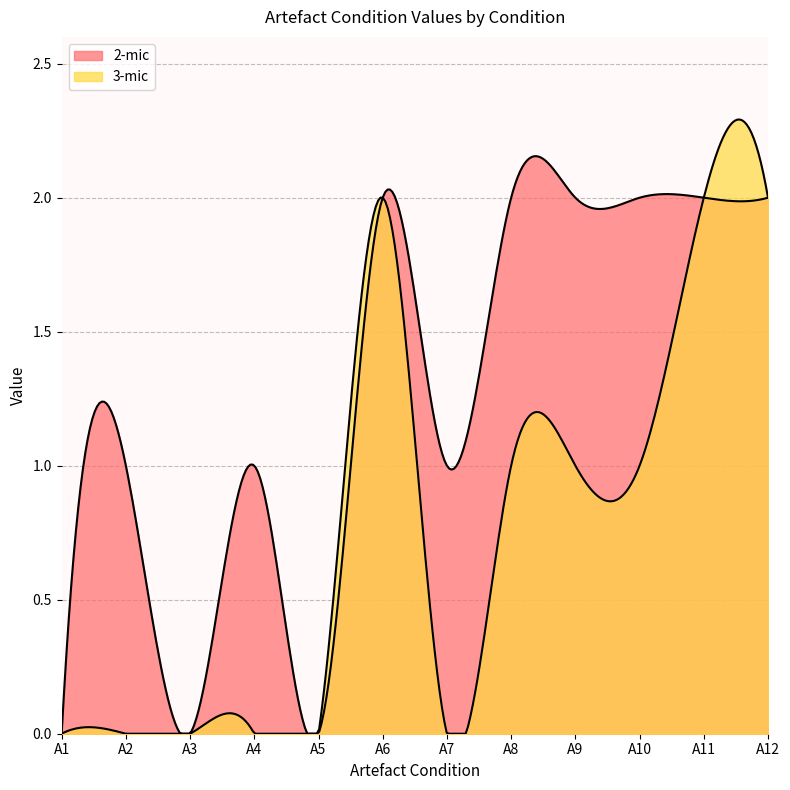

What is the average value of the 3-mic series?

1